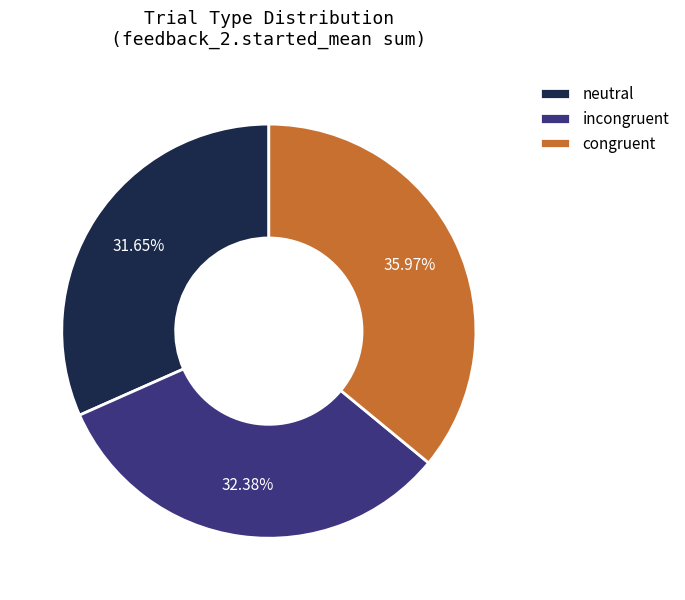

Which slice is the smallest?

neutral